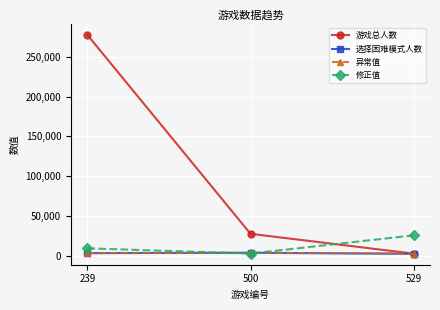

What is the sum of the 游戏总人数 values at 500 and 239?

304973